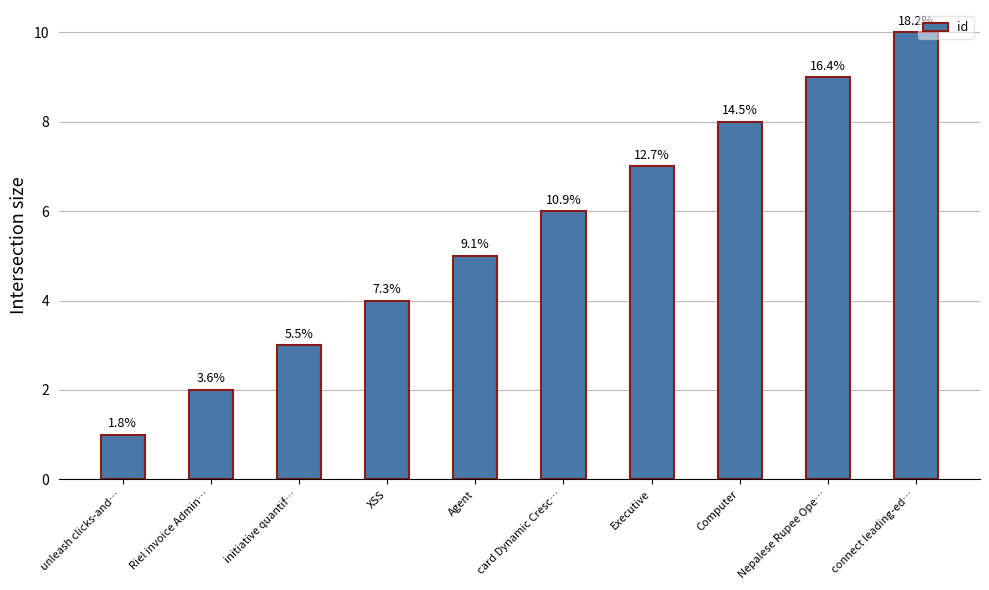

What is the label of the 5th bar from the right?

card Dynamic Cresc…